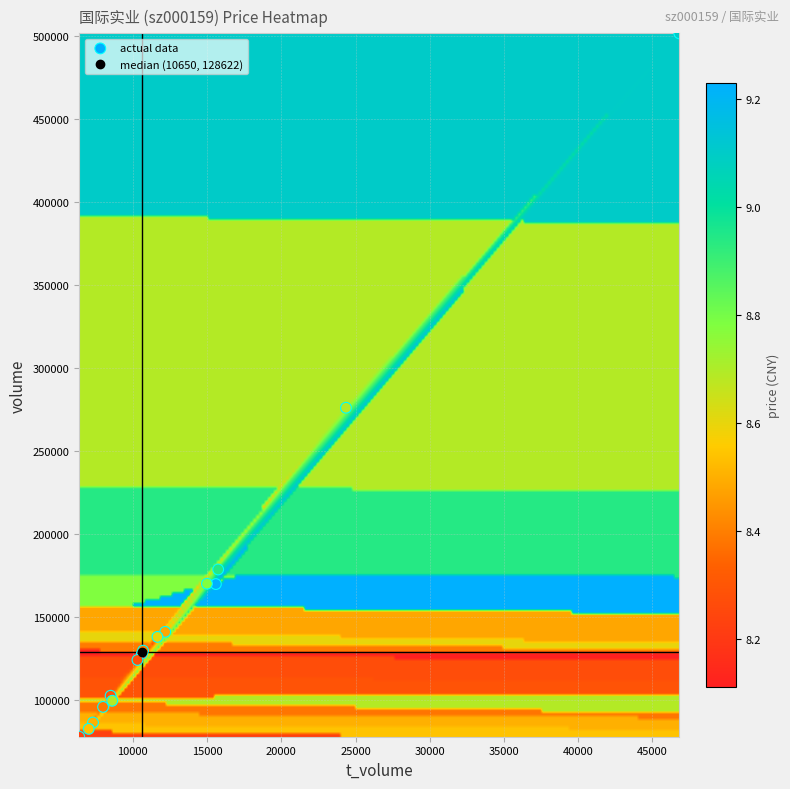

What Y value in the scatter plot is closest to 289685?

275992